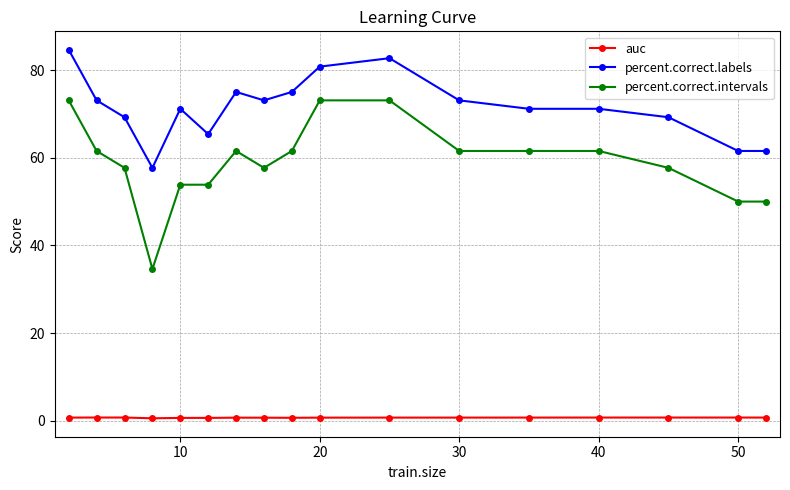

What is the minimum value for auc?

0.6